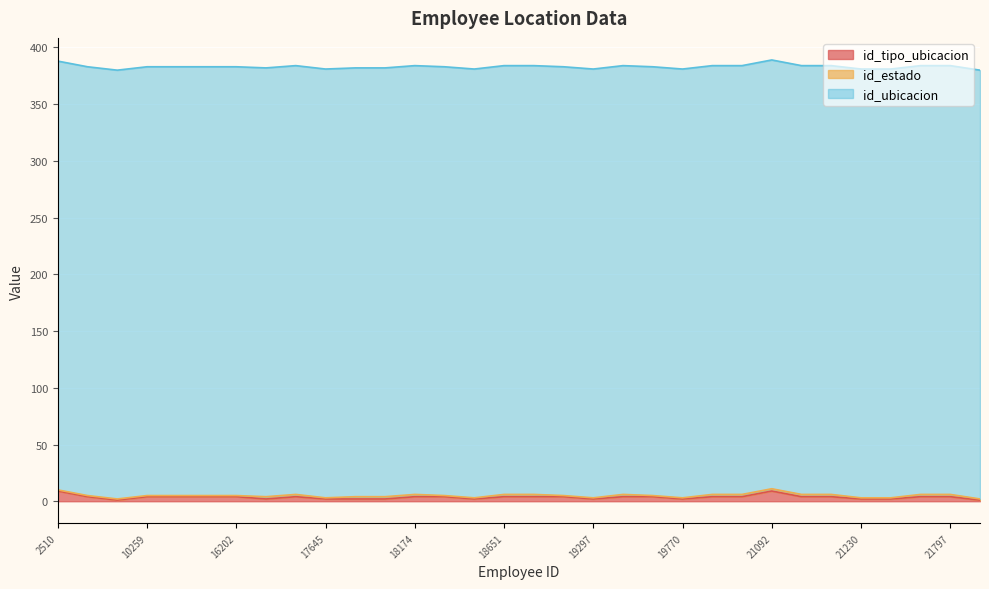

What is the difference between the highest and lowest values at 15823?

377